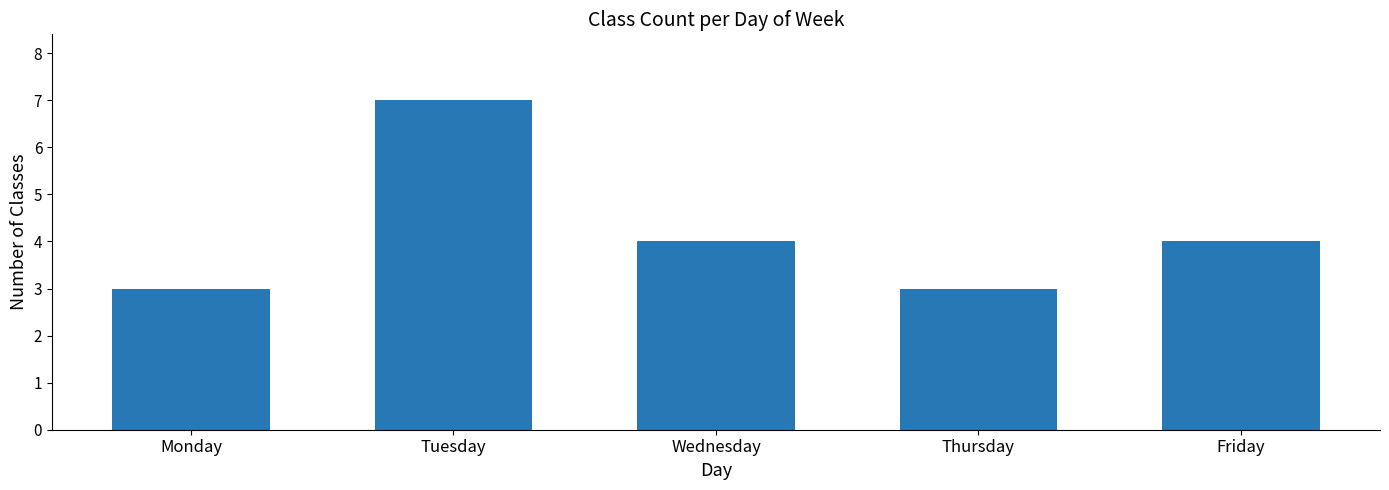

How many bars are there in total?

5